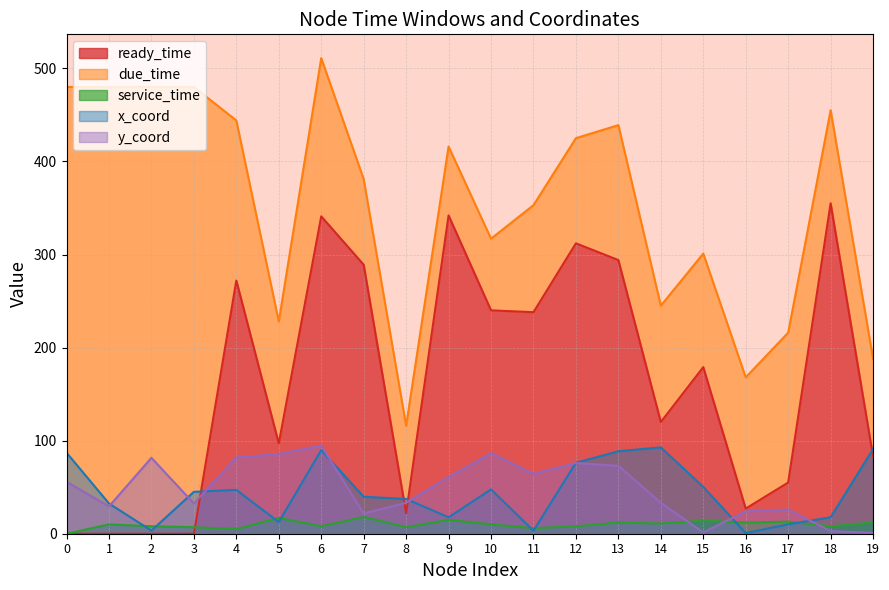

At which category does x_coord reach its first local valley?

2